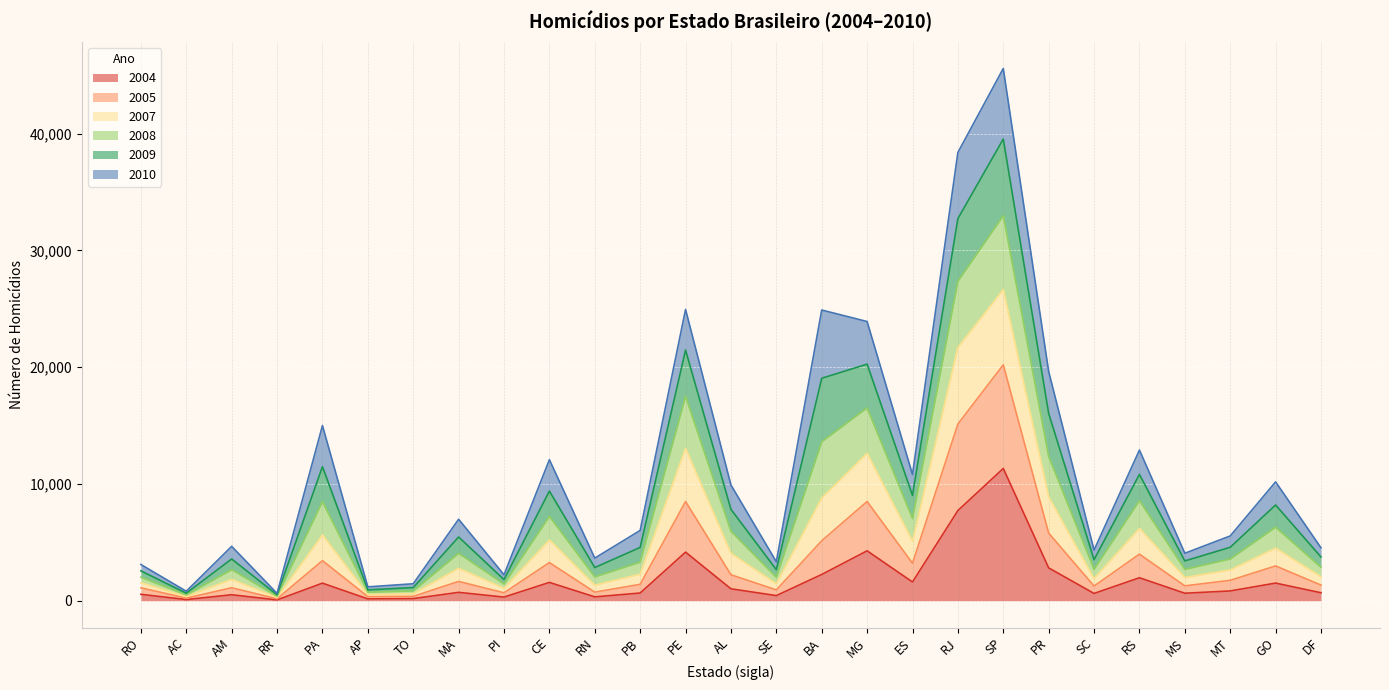

What is the highest value of the 2004 series?

11336